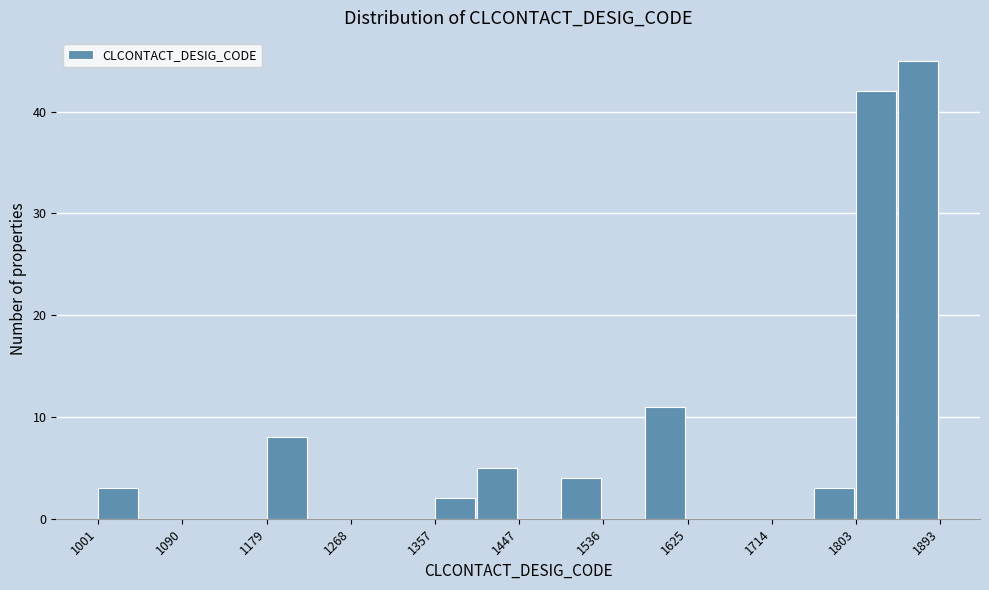

Which range on the x-axis has the tallest bar?

1850 to 1890